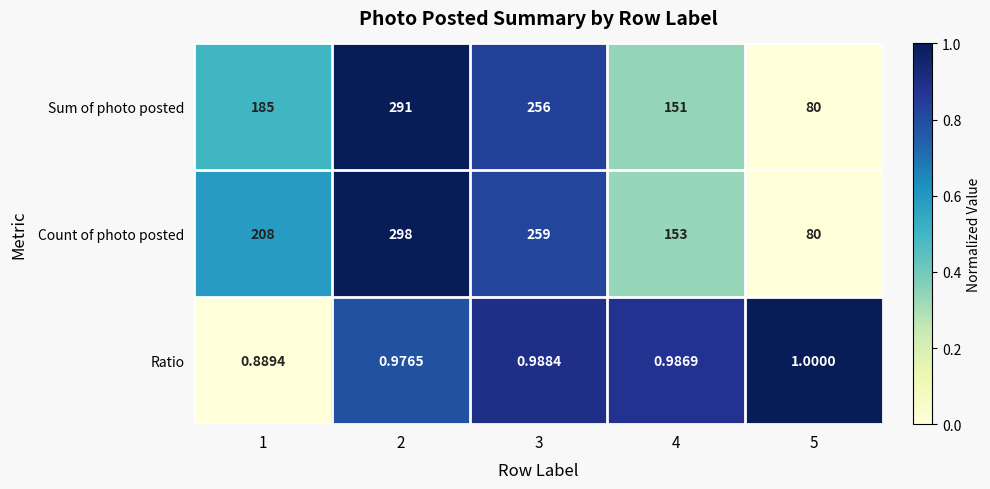

Between 3 and 4, which series saw the biggest shift?

Count of photo posted